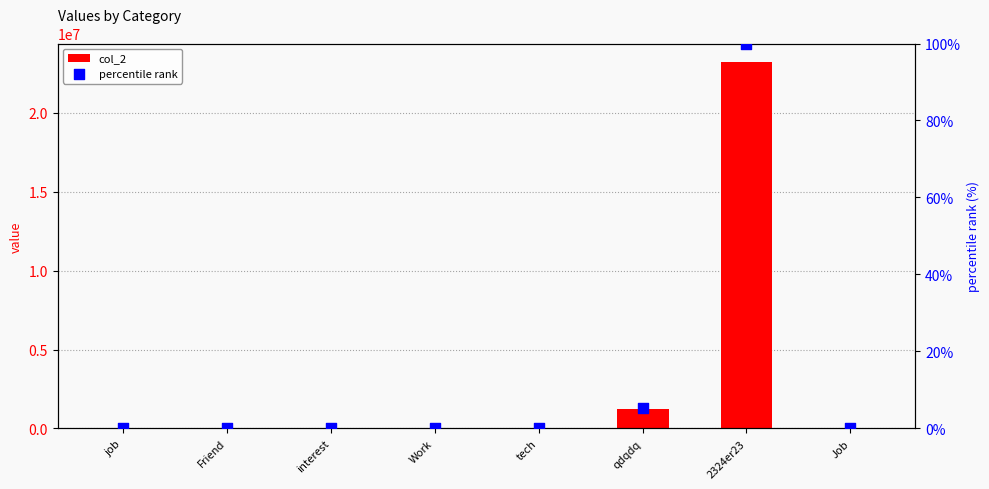

Which series reaches the maximum Y coordinate?

col_2